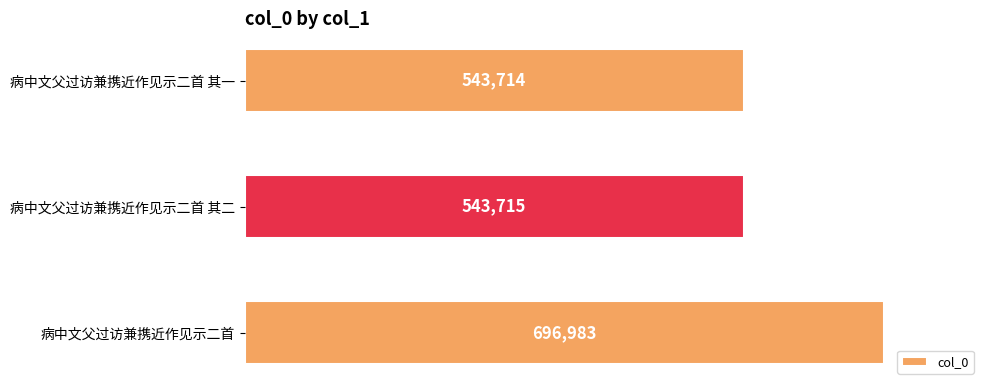

What is the greatest value displayed?

696983